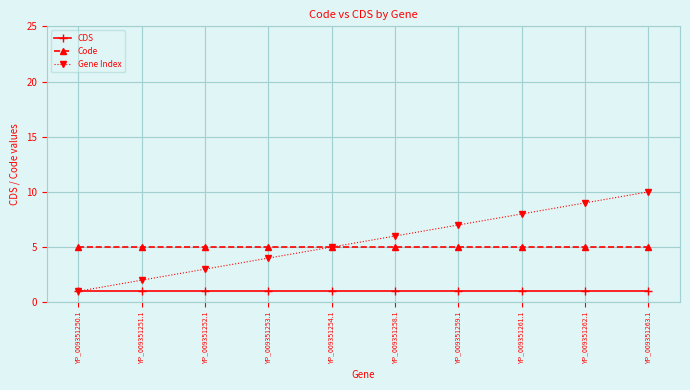

Which category has the highest value across all series?

YP_009351263.1